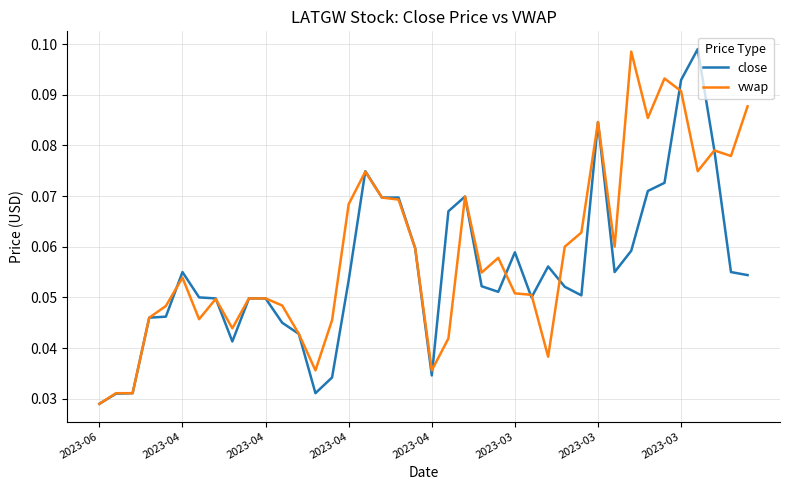

How many intersections are there between close and vwap?

9